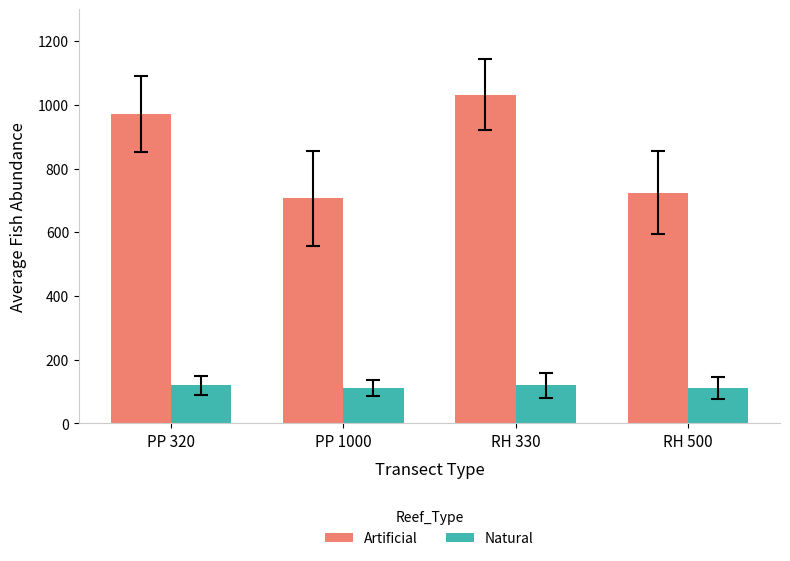

Are the bars horizontal?

No